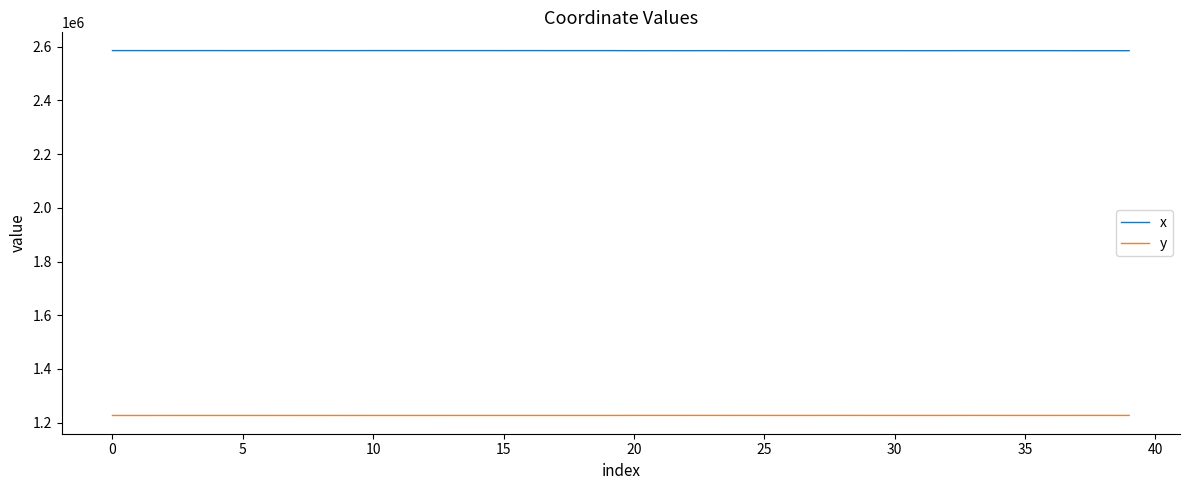

Rank the series by their maximum value, from lowest to highest.

y, x